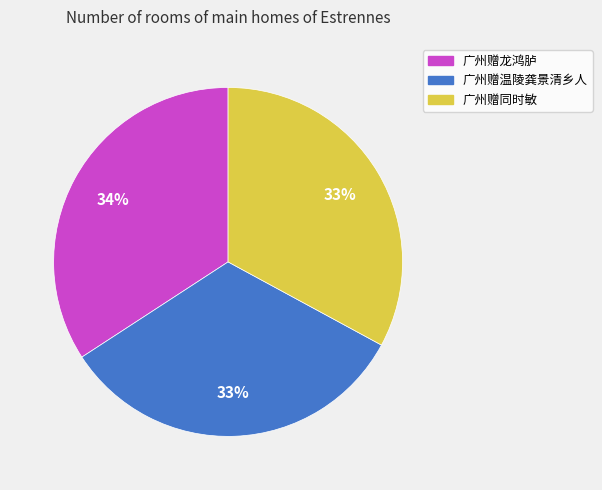

To the nearest percent, what percentage of the pie is 广州赠龙鸿胪?

34%